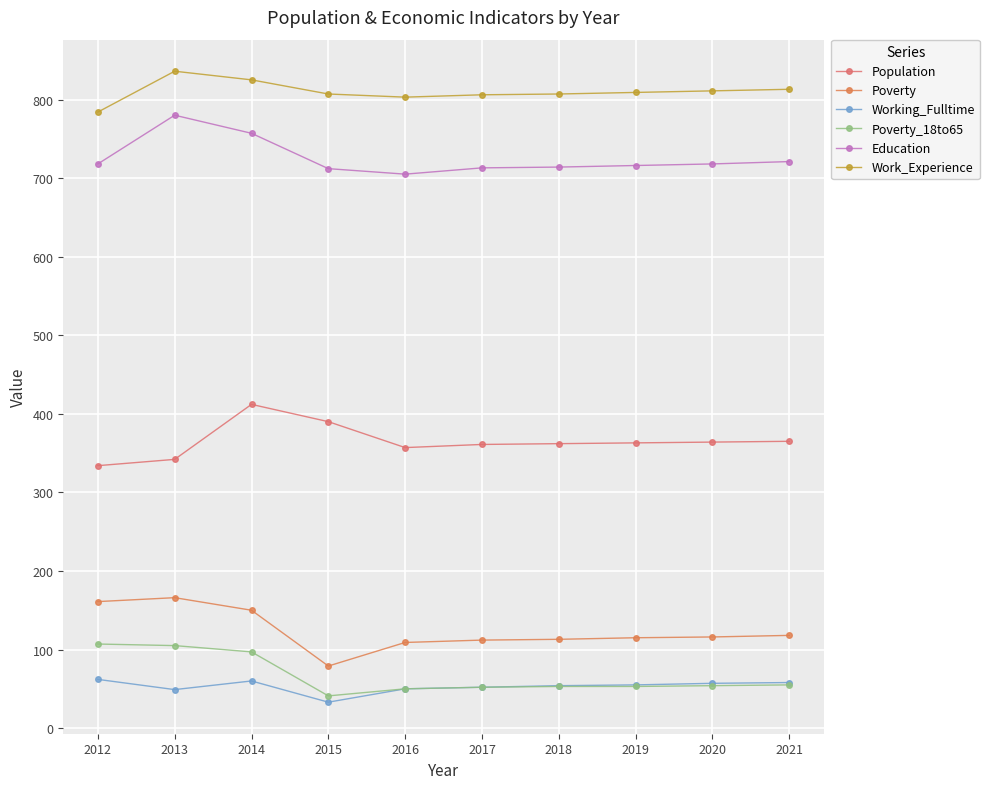

What value does the Poverty_18to65 series have at 2019?

53